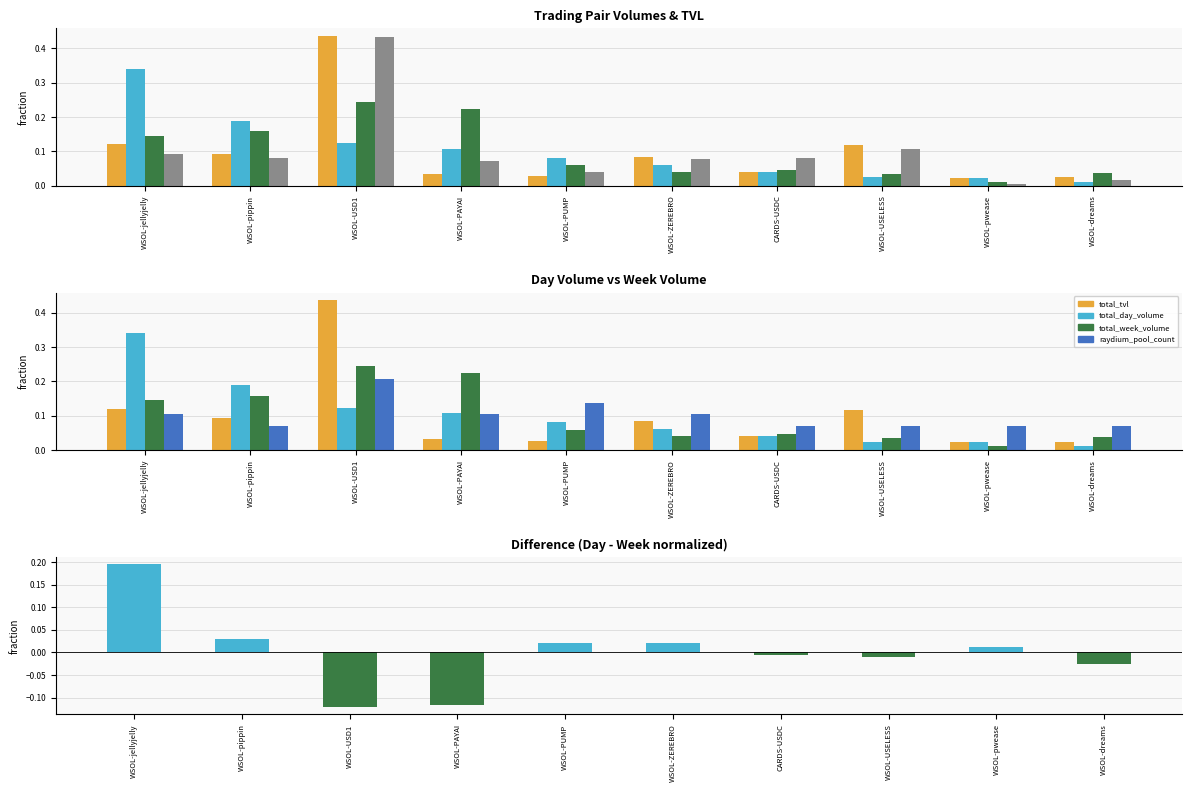

Which label corresponds to the largest value in the chart?

WSOL-USD1